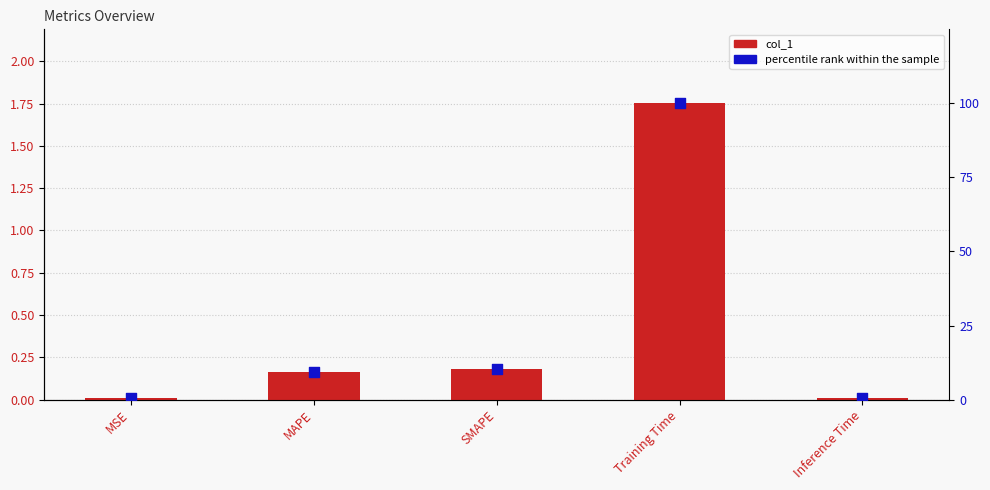

Which series has the largest total across all categories?

percentile rank within the sample